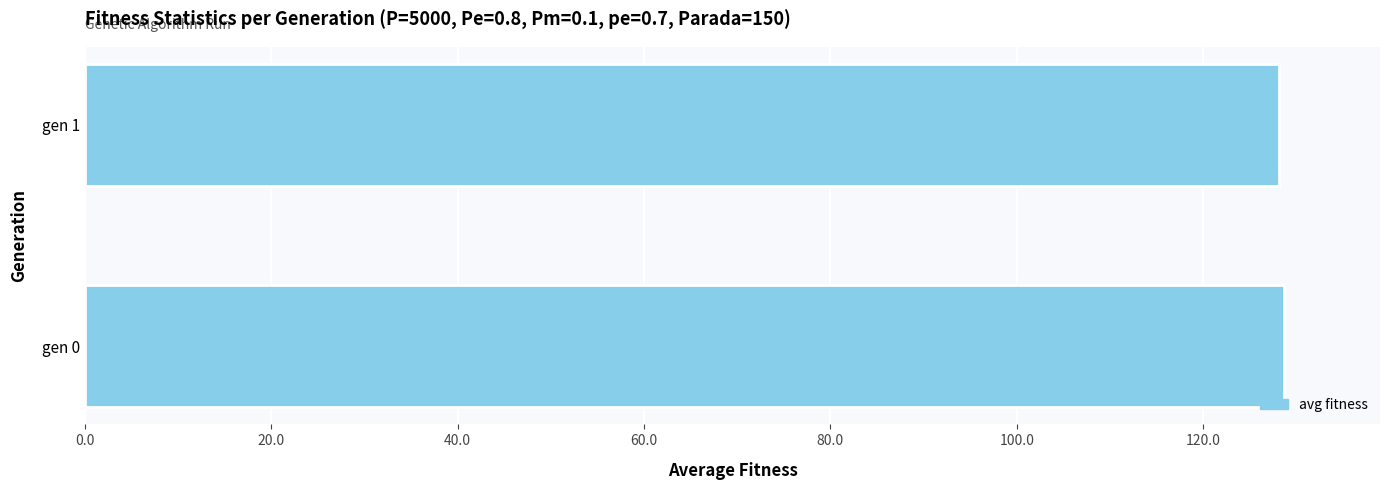

What is the ratio of the value at gen 1 to the value at gen 0?

1.0